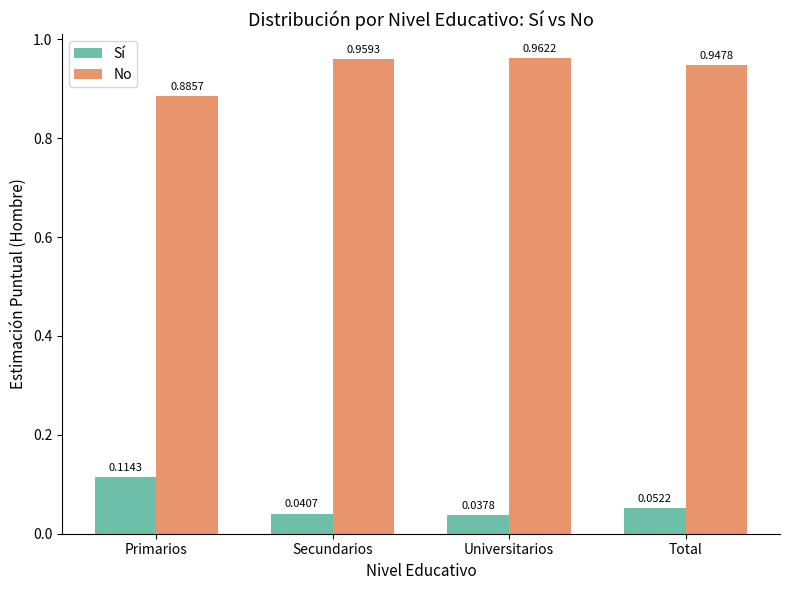

Rank the series by their average value, from highest to lowest.

No, Sí